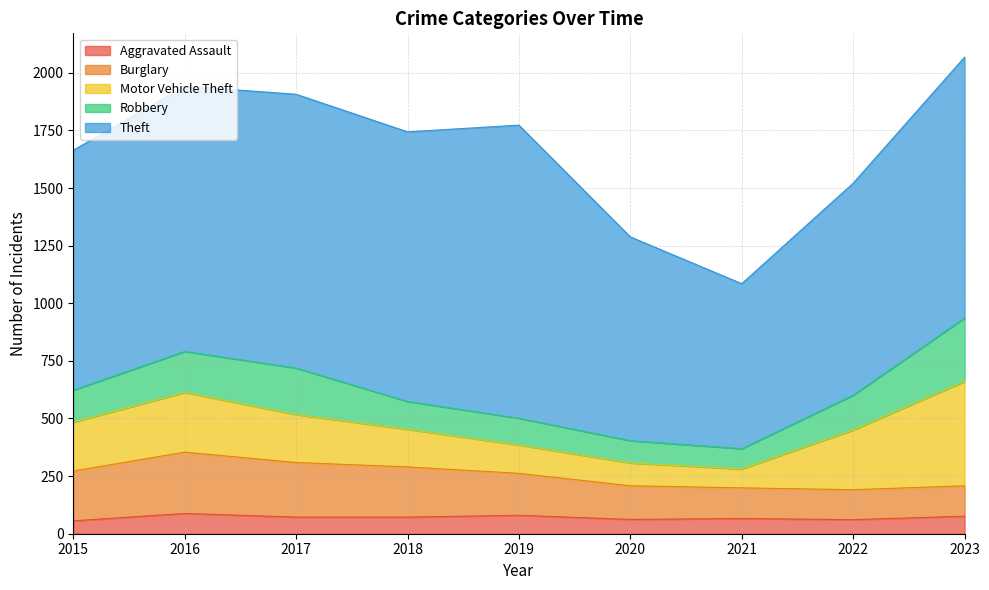

Reading right to left, what are all the values shown in this chart?

Aggravated Assault: 76	61	66	62	80	72	72	88	56
Burglary: 132	130	133	146	182	218	237	266	216
Motor Vehicle Theft: 453	259	82	99	123	163	208	259	212
Robbery: 275	151	88	97	116	121	202	178	139
Theft: 1132	920	716	884	1272	1170	1188	1151	1041